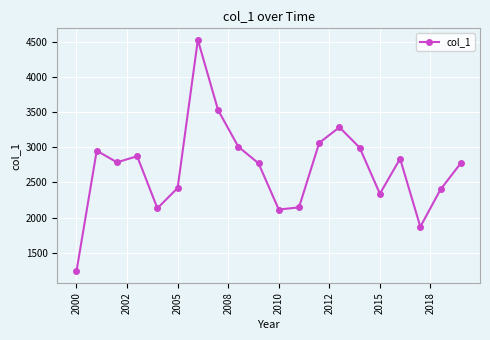

What is the maximum value shown in the chart?

4530.6